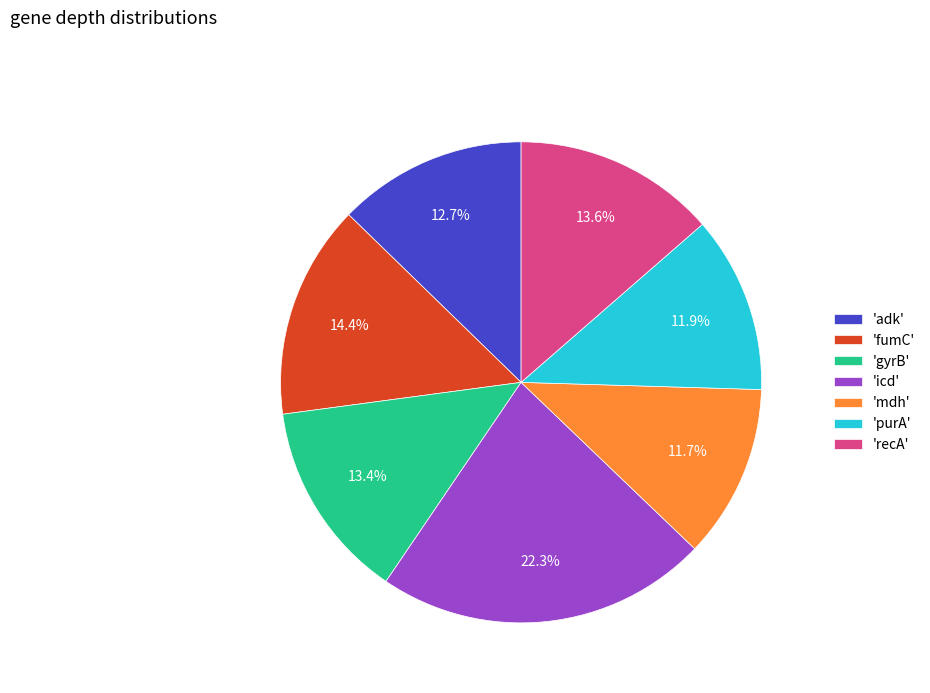

How many slices are in this pie chart?

7